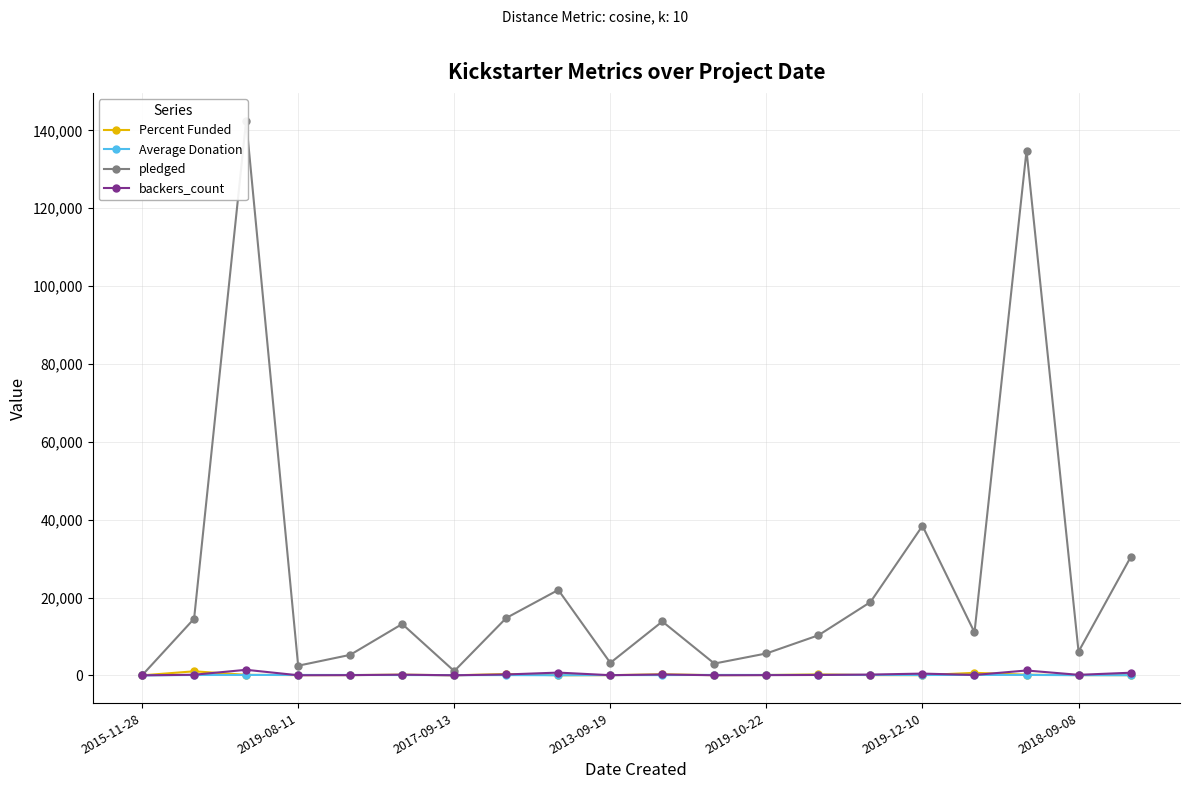

What is the maximum value for Percent Funded?

1040.0